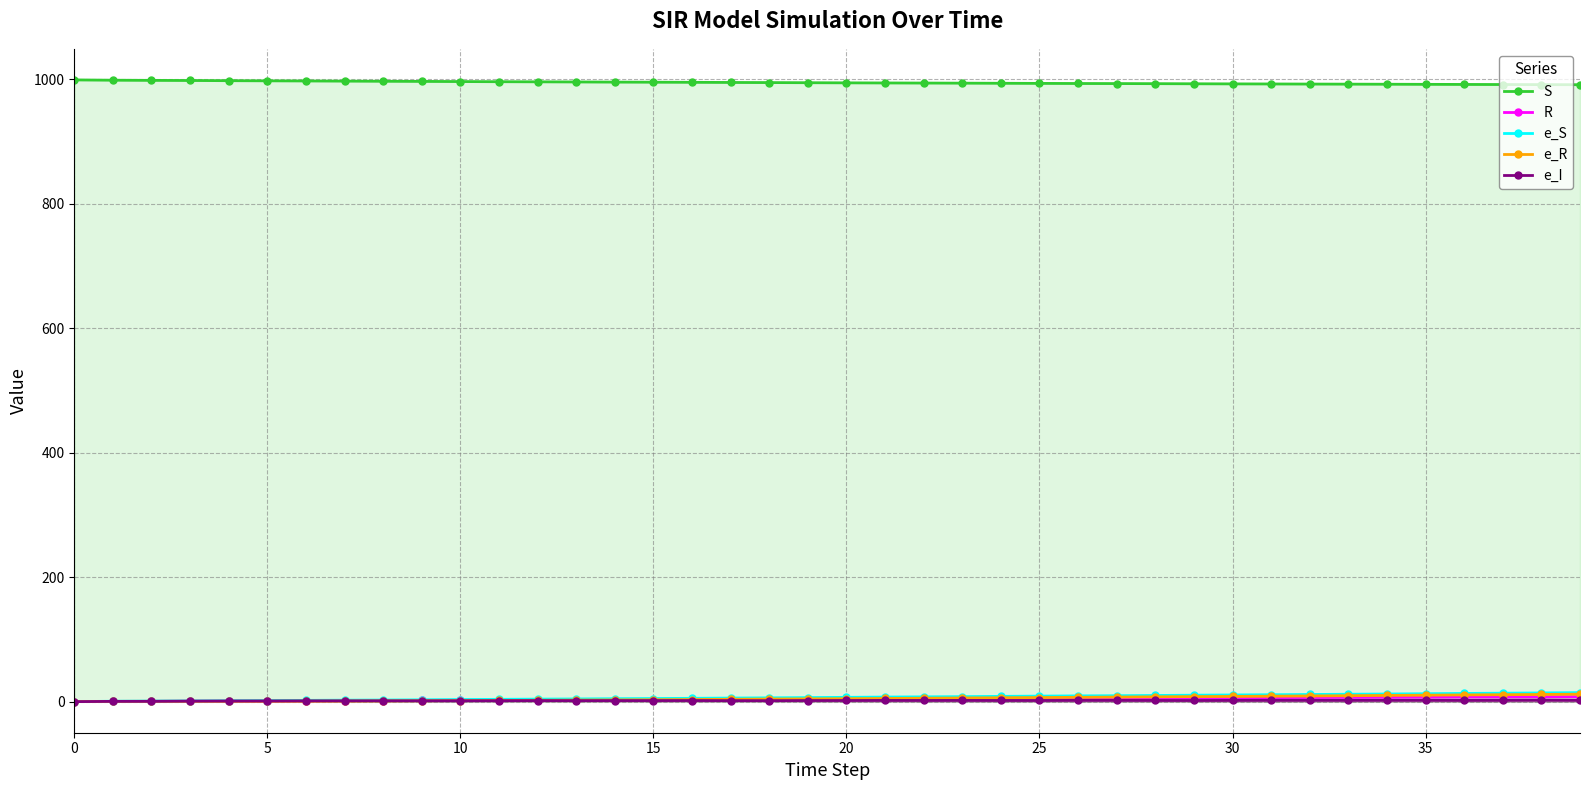

How many intersections are there between e_R and R?

2